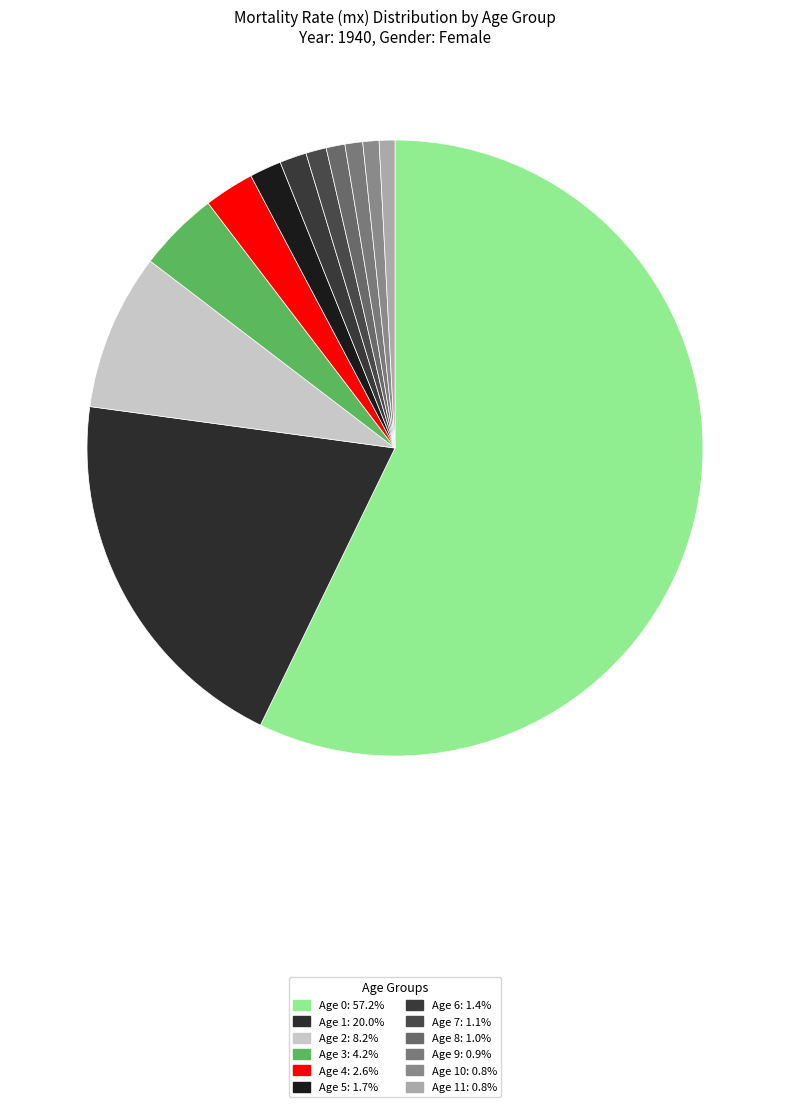

How many segments does this pie chart have?

12